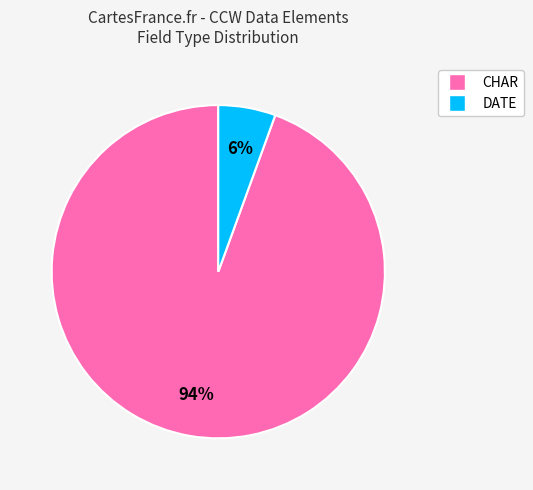

To the nearest percent, what is the average slice percentage?

50%